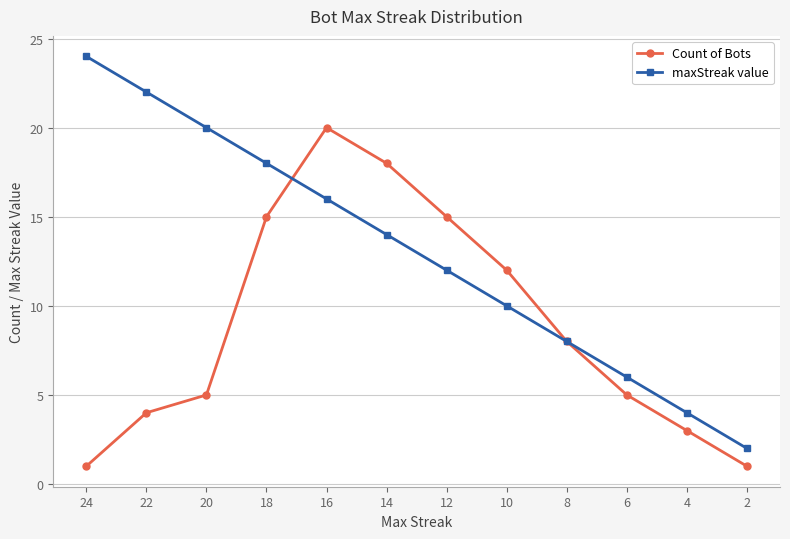

What is the difference between the maximum and second lowest values in the maxStreak value series?

20